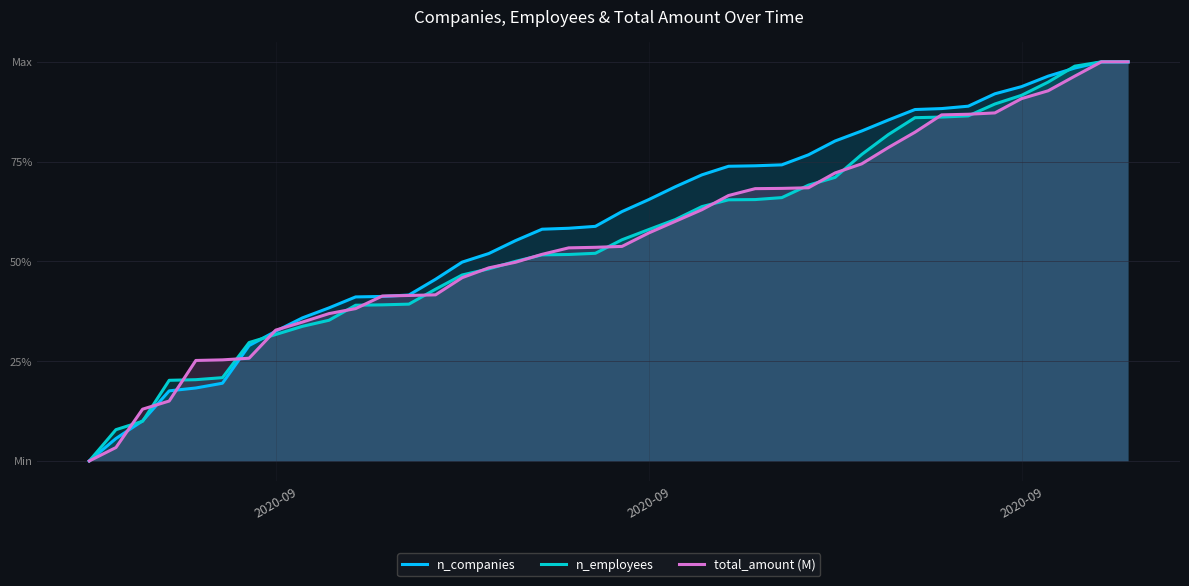

Which category has the lowest value in the total_amount (M) series?

2020-09